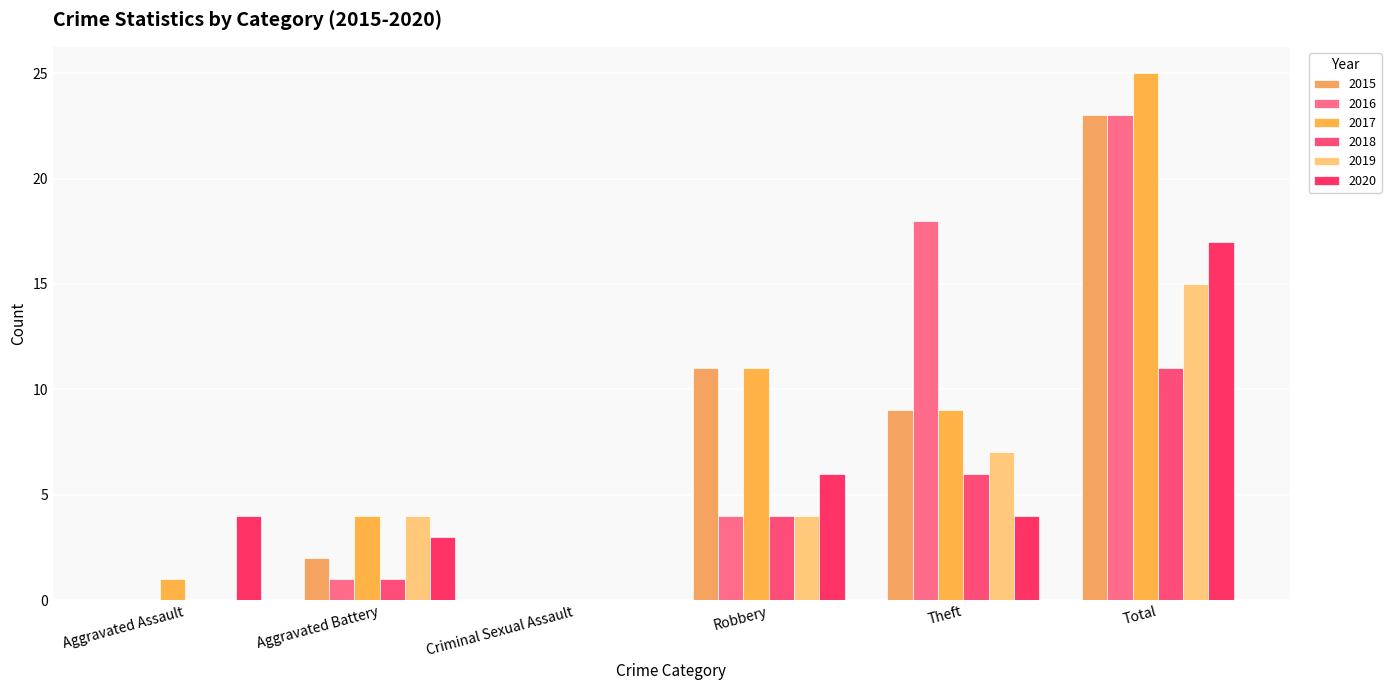

At which label is 2020 closest to 8?

Robbery